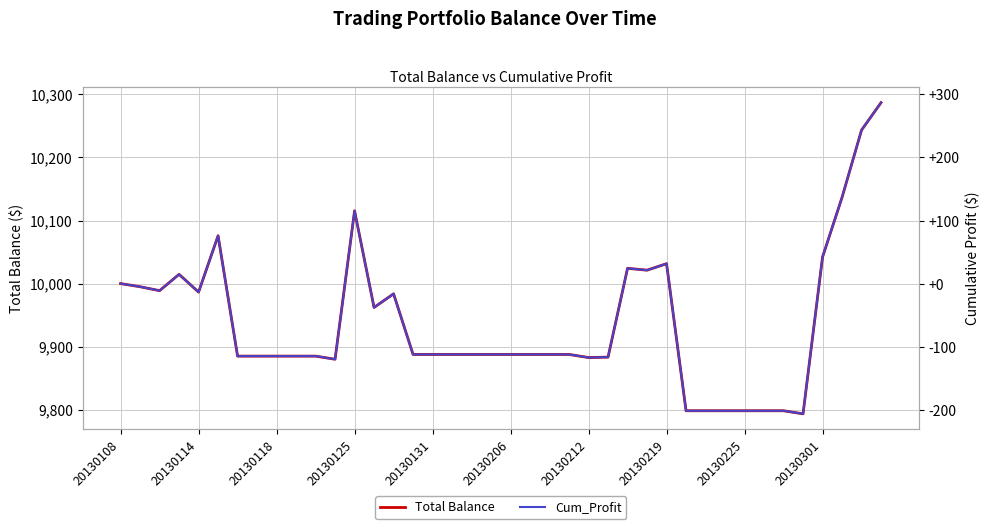

What is the spread (max minus min) of values at 37?

10000.0